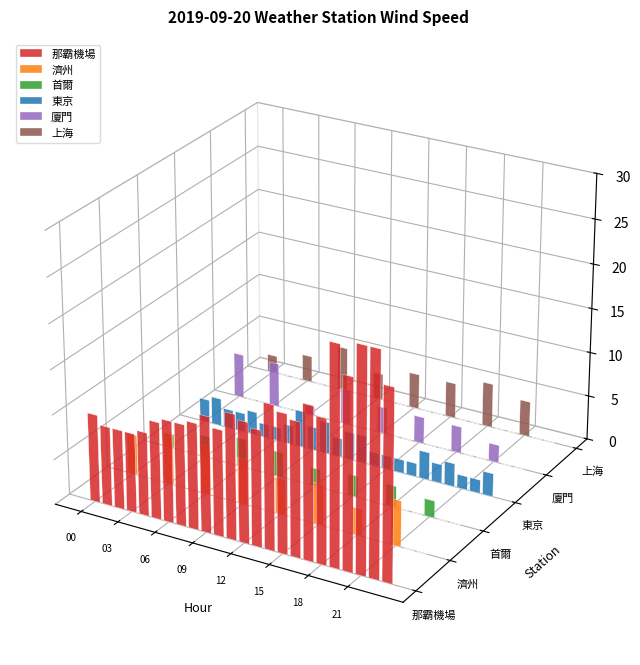

How many data points in 東京 are above 2?

16